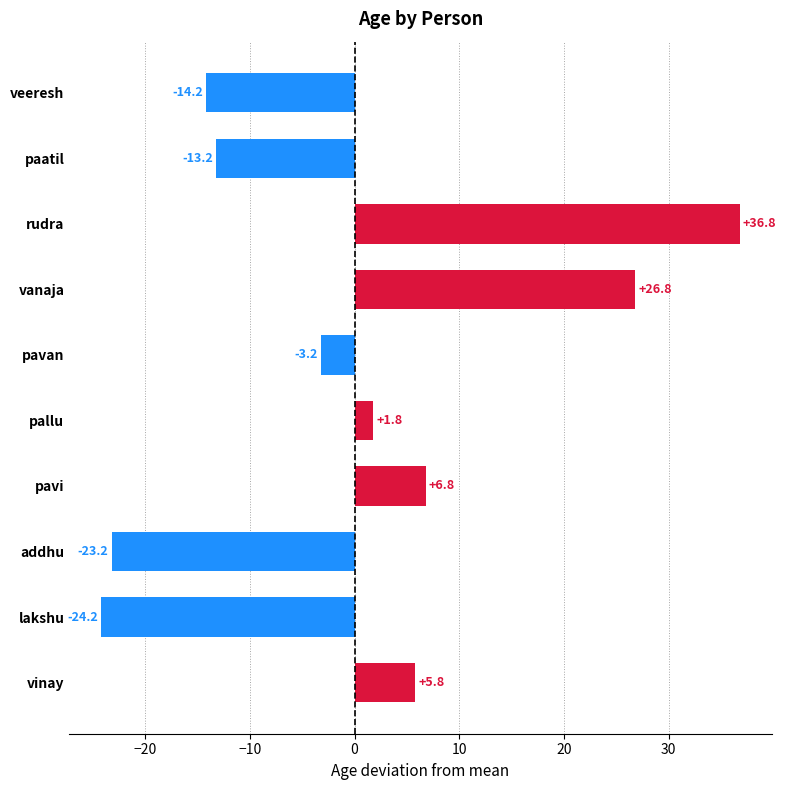

Count the number of data series in this chart.

1